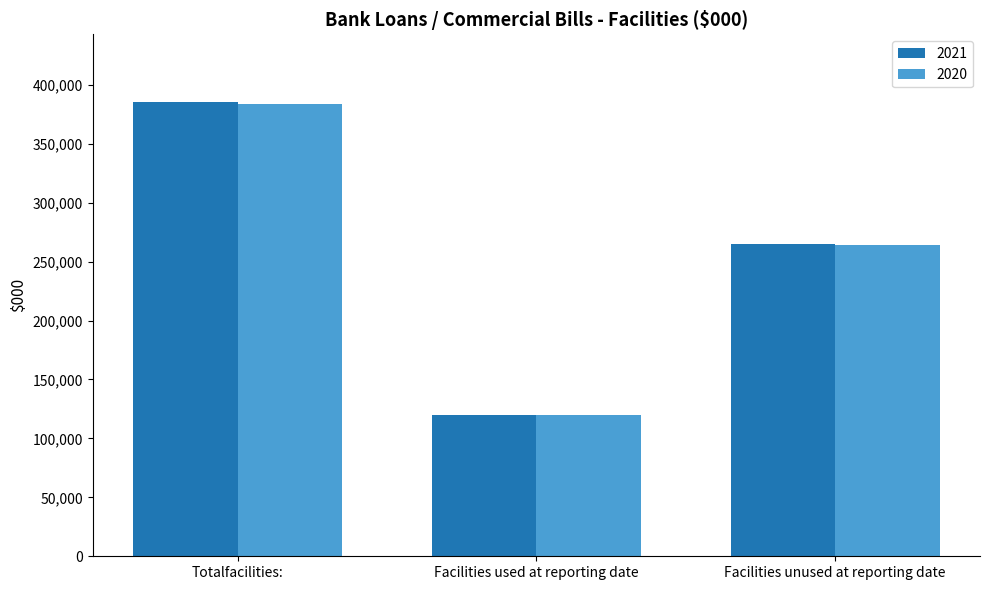

What is the difference between the maximum and second lowest values in the 2020 series?

120000